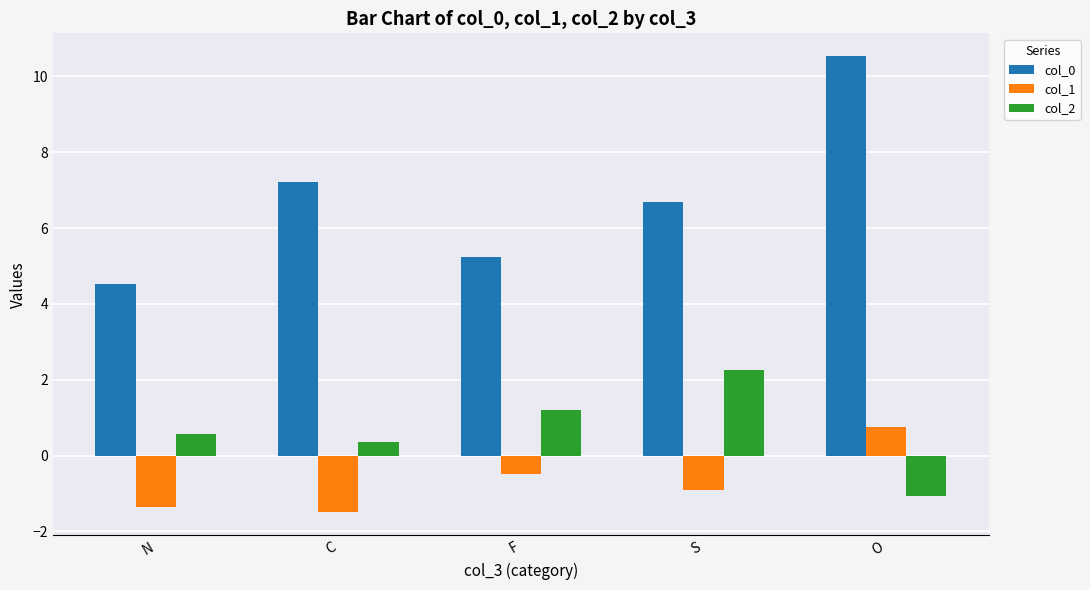

What is the sum of the col_1 values at F and N?

-1.8